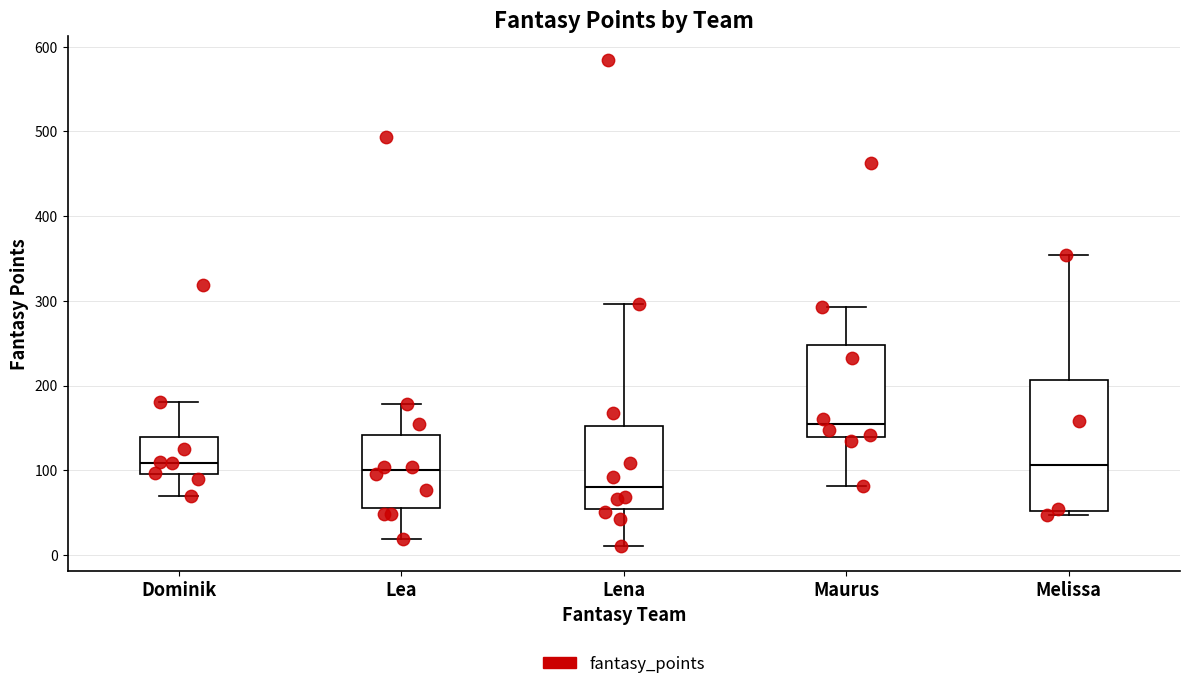

Reading left to right, read every box against the y-axis: the position of its median line, the range the box covers, and the ends of its whiskers. The values are not printed on the chart, so give them approximately, as read against the axis.

Dominik: median 110, box 100 to 140, whiskers 70 to 180
Lea: median 100, box 60 to 140, whiskers 20 to 180
Lena: median 80, box 50 to 150, whiskers 10 to 300
Maurus: median 150, box 140 to 250, whiskers 80 to 290
Melissa: median 110, box 50 to 210, whiskers 50 (just below the box's lower edge) to 350